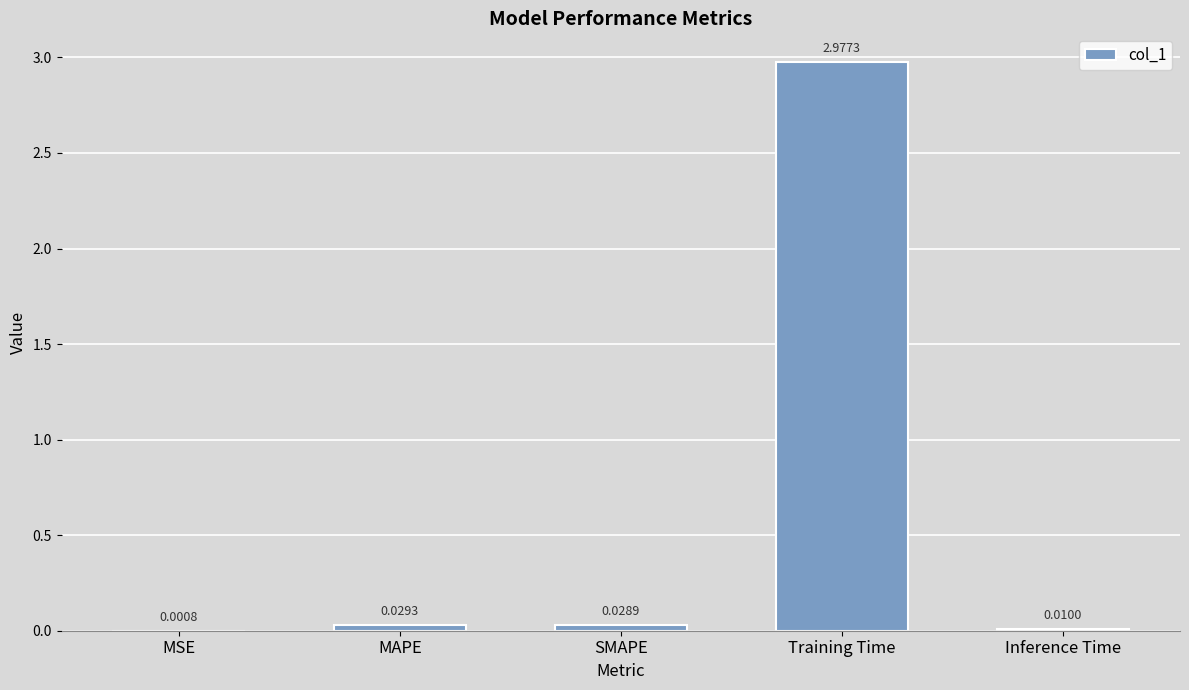

How many data points does each series have?

5